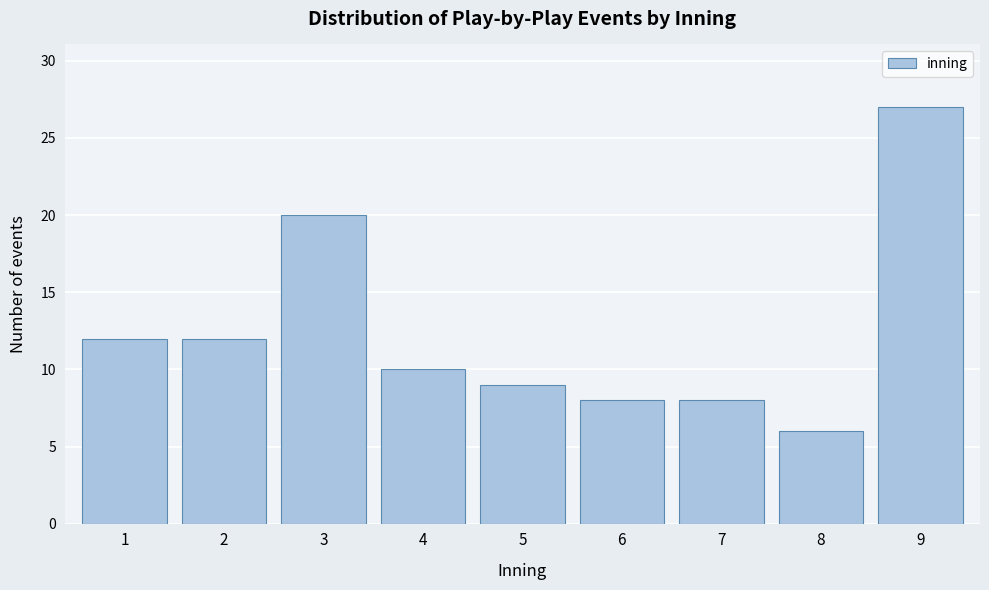

Reading left to right, what are all the values shown in this chart?

12	12	20	10	9	8	8	6	27